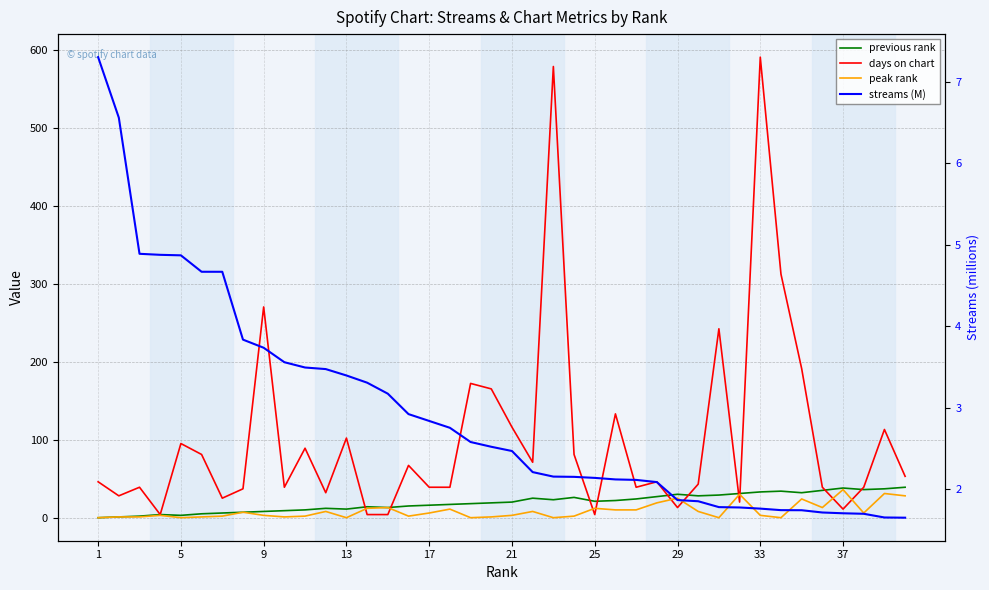

What is the minimum value shown in the chart?

1.0